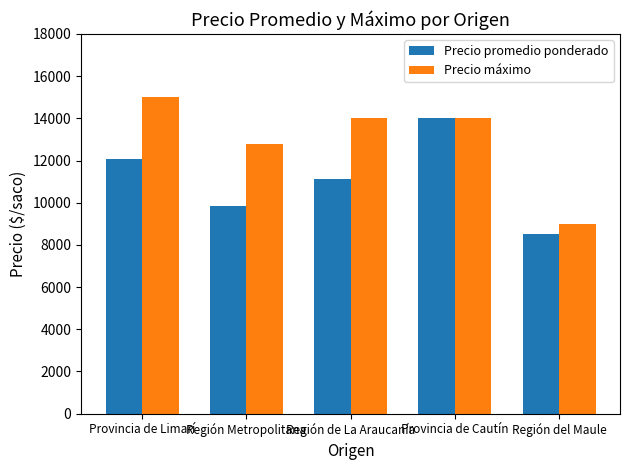

Rank the series by their average value, from lowest to highest.

Precio promedio ponderado, Precio máximo